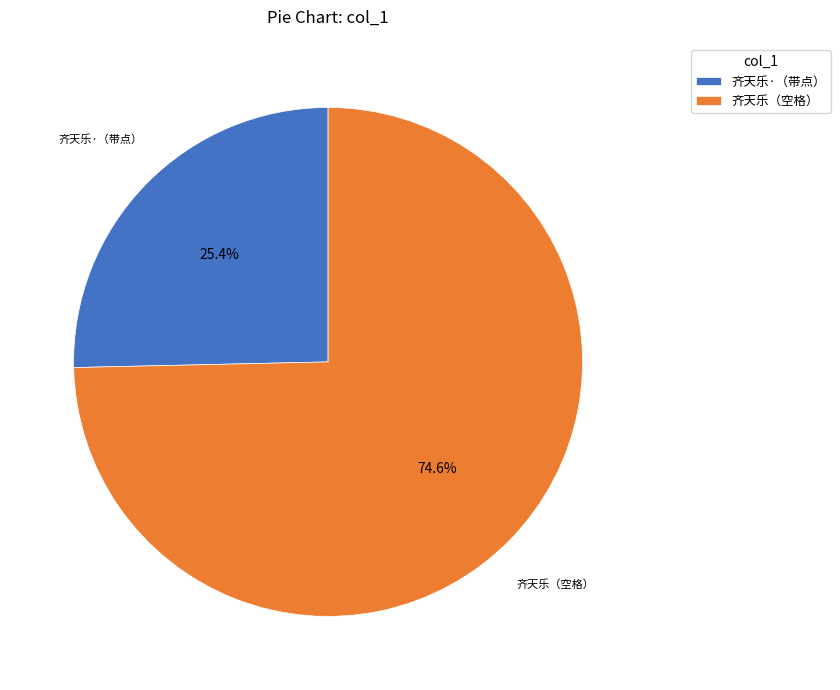

Rank the categories by value from highest to lowest.

齐天乐（空格）, 齐天乐·（带点）